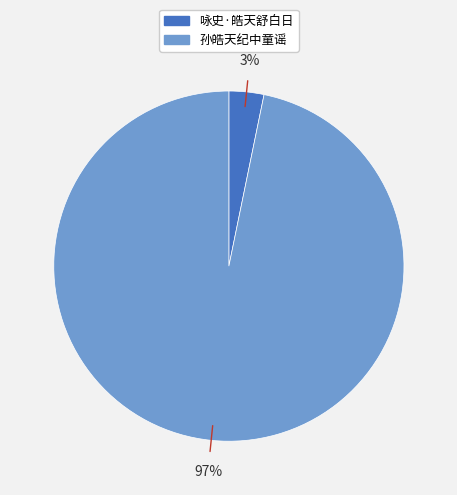

Count the number of slices in the pie.

2